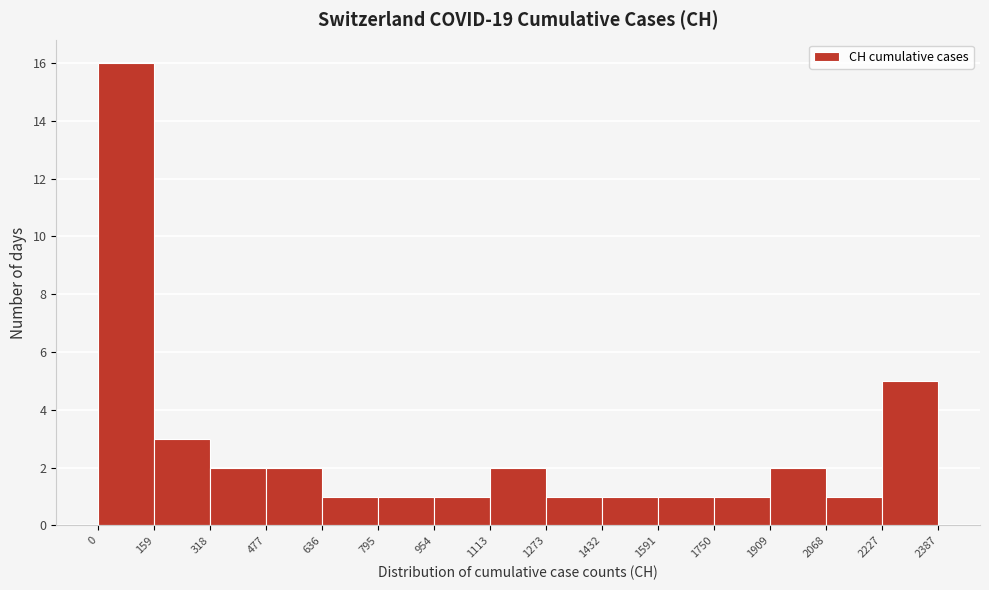

Which range on the x-axis has the tallest bar?

0 to 159